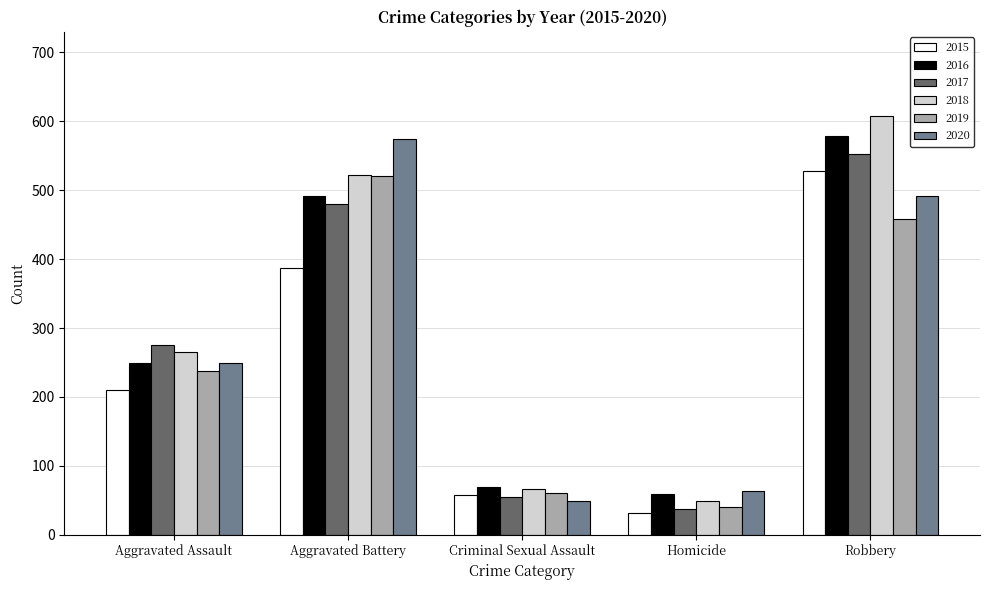

What is the total value across all series at Criminal Sexual Assault?

358